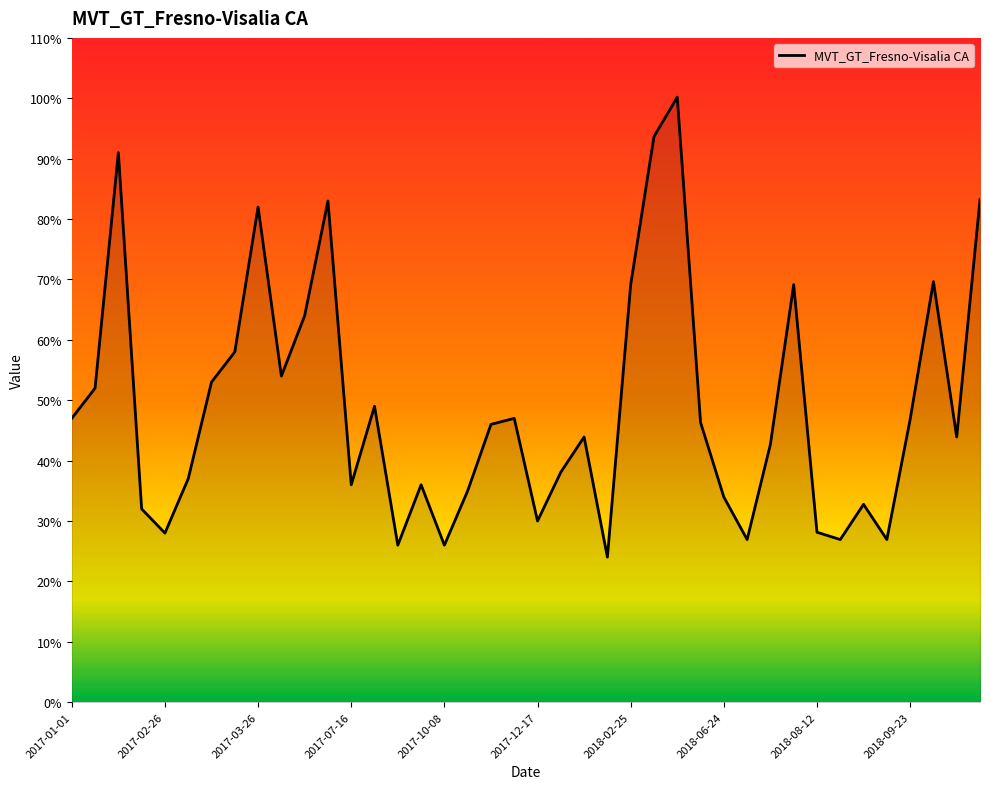

What is the smallest value displayed?

24.0